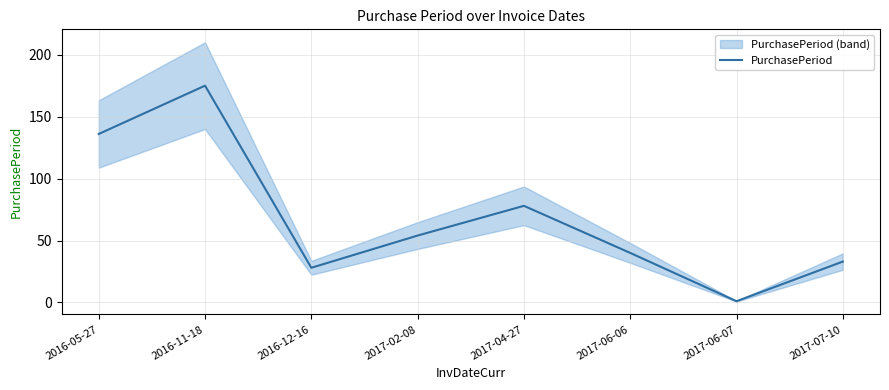

Is this an area chart (filled region under the line)?

No